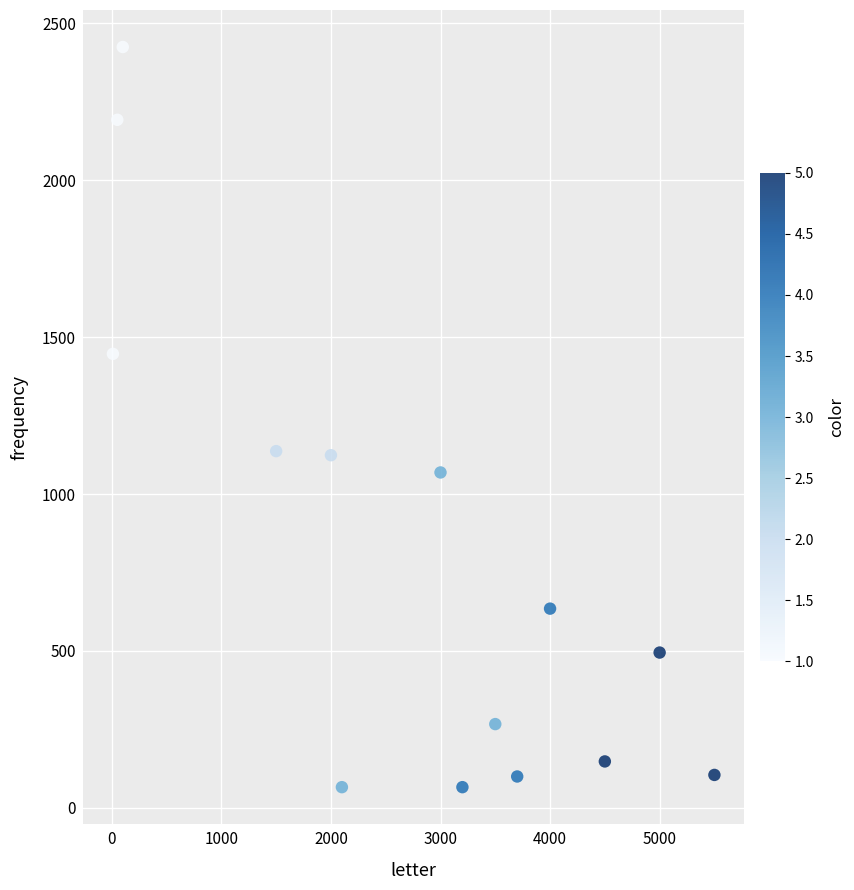

What is the range of X values (max minus min)?

5490